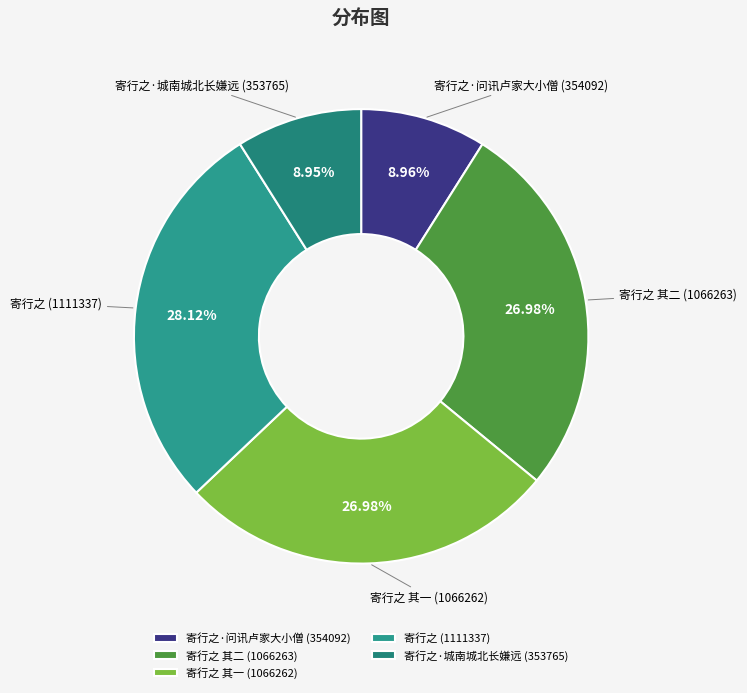

Does 寄行之·城南城北长嫌远 account for over 50% of the chart?

No